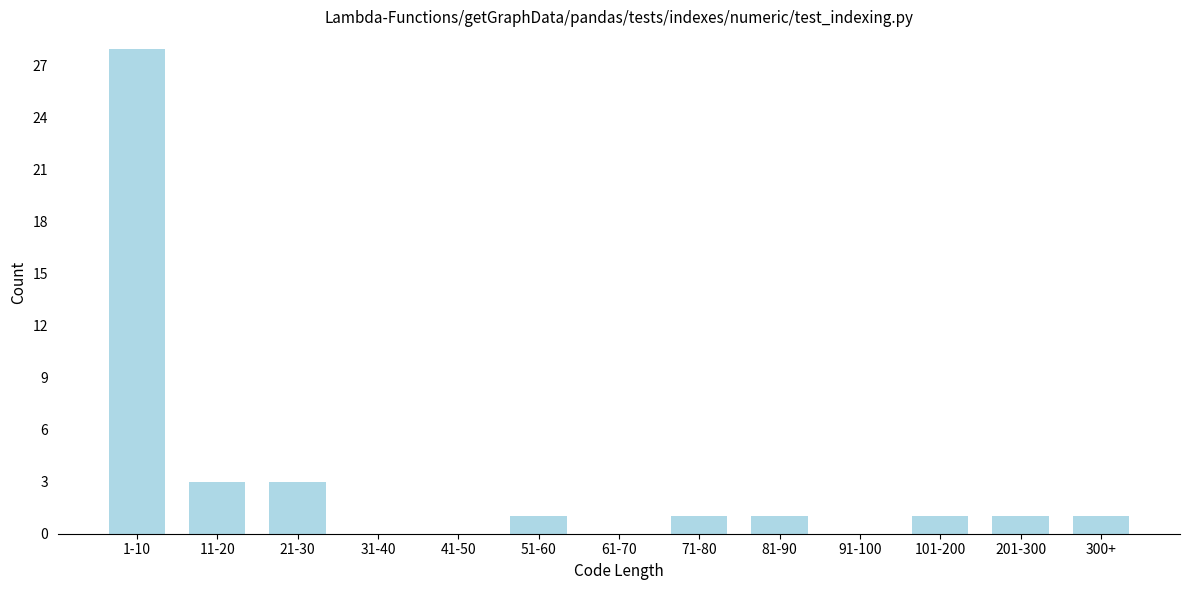

Reading right to left, transcribe all the data shown in this chart.

300+=1	201-300=1	101-200=1	91-100=0	81-90=1	71-80=1	61-70=0	51-60=1	41-50=0	31-40=0	21-30=3	11-20=3	1-10=28